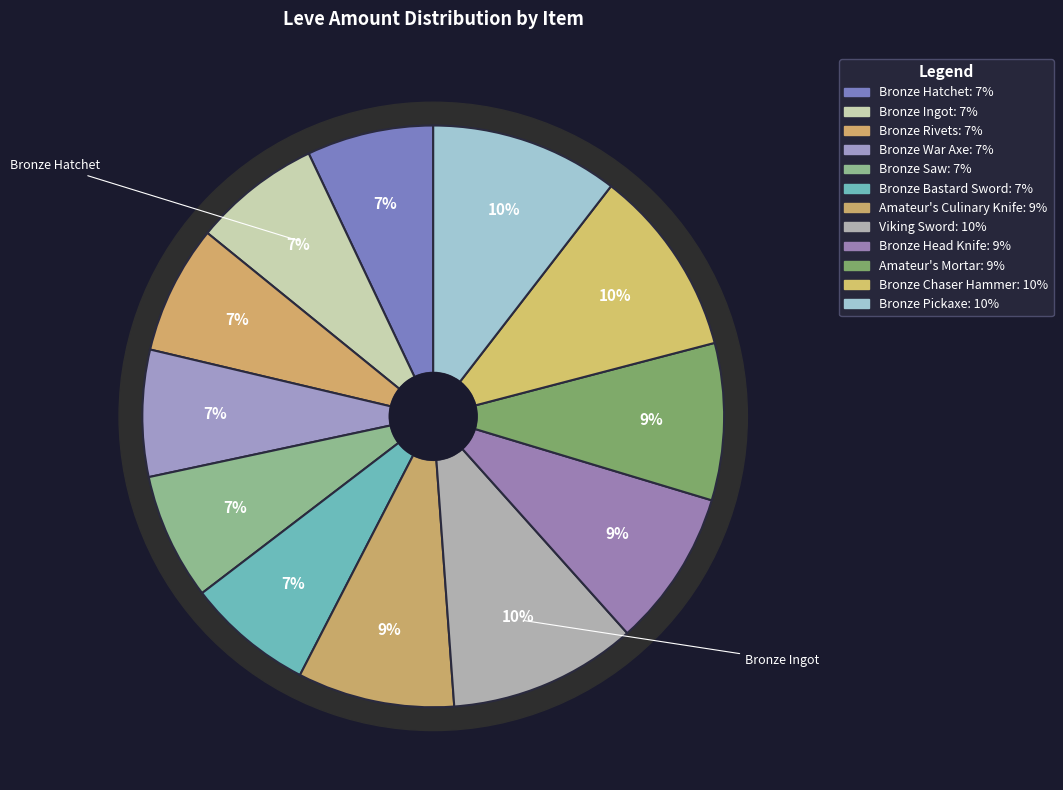

What is the largest slice in the pie chart?

Viking Sword